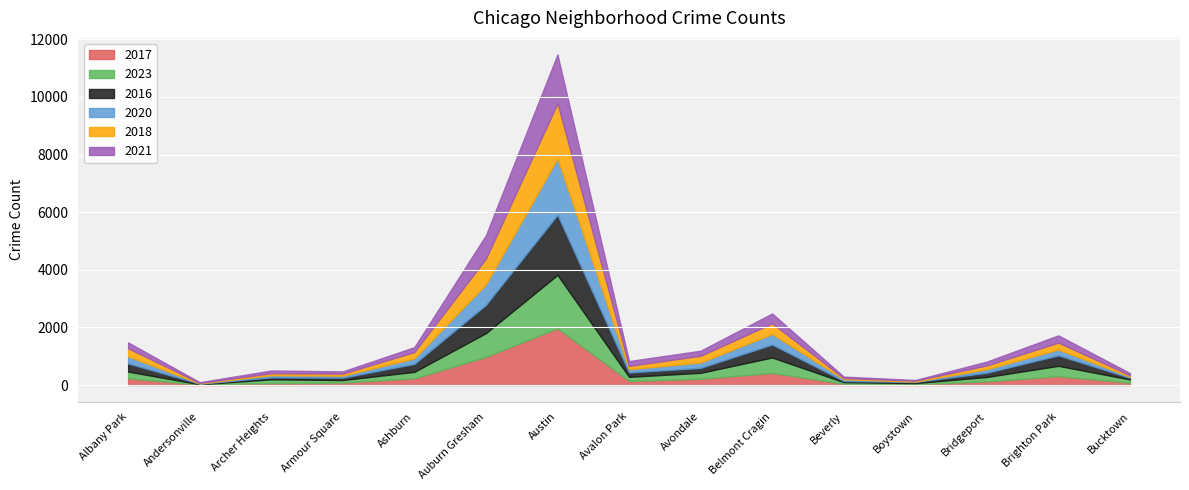

How many series are shown in this chart?

6